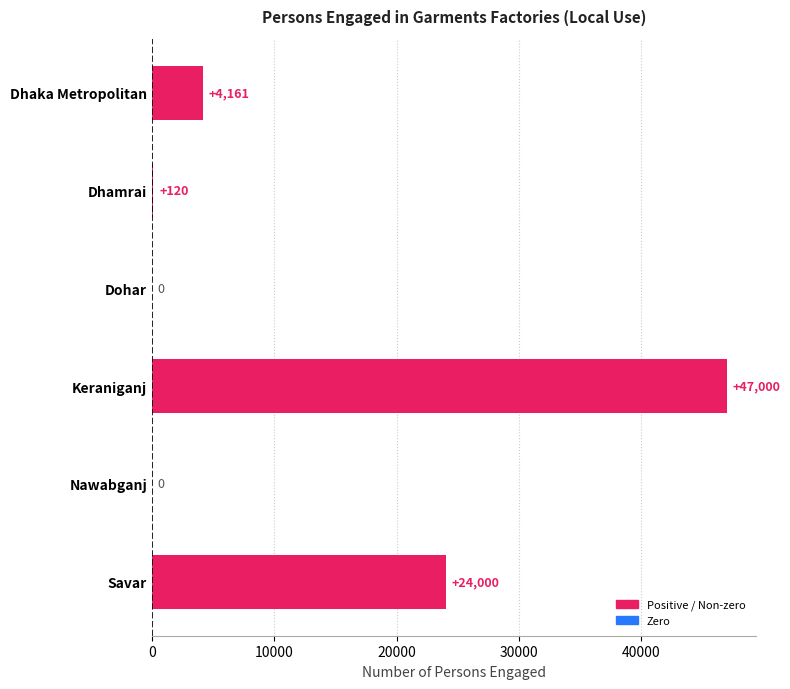

What is the change in value from Keraniganj to Nawabganj?

-47000